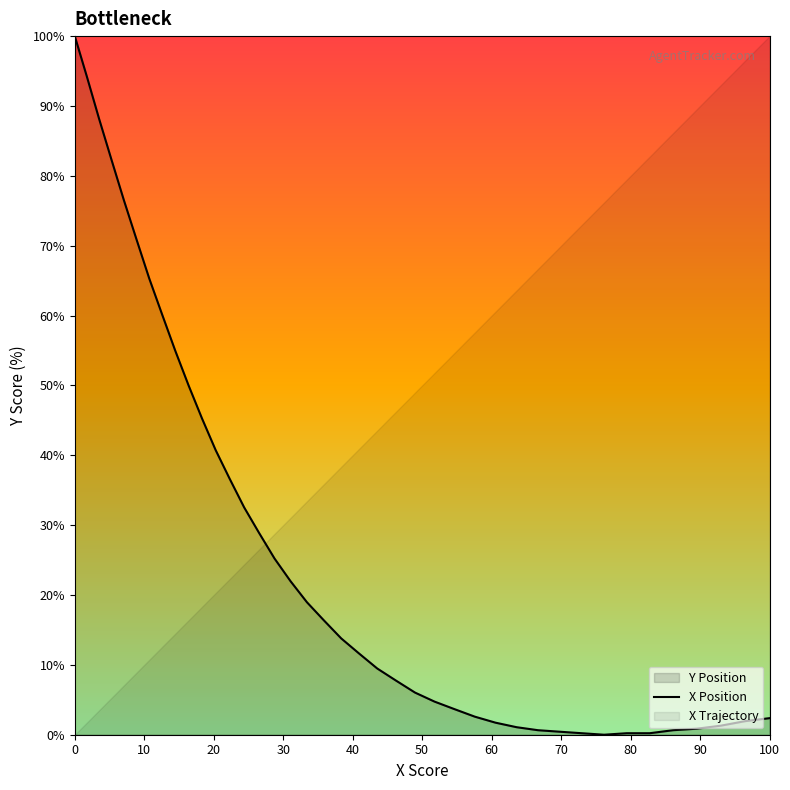

Count the number of categories in the chart.

40